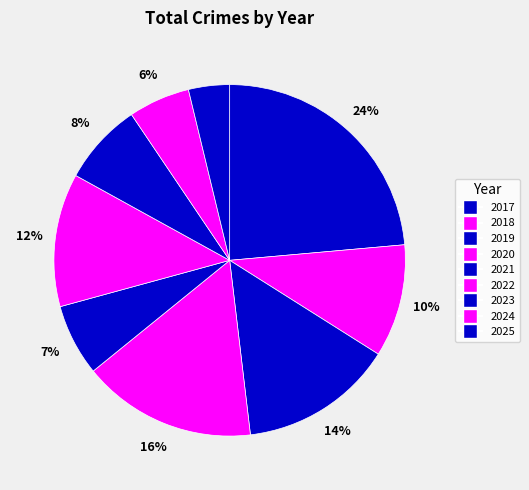

How many segments does this pie chart have?

9